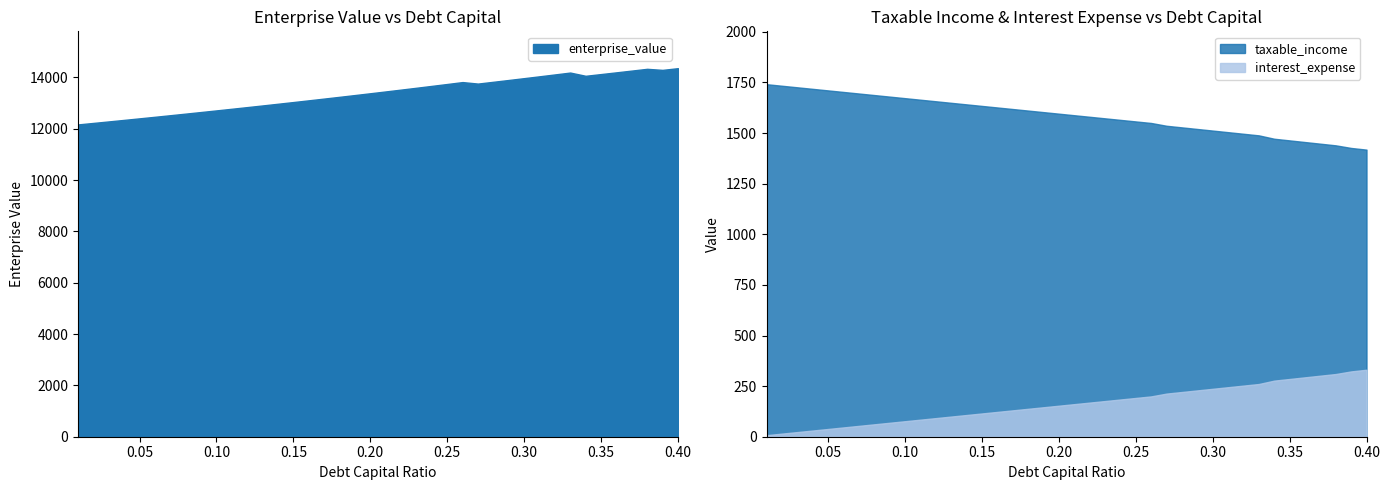

What is the sum of the enterprise_value values at 4 and 35?

26606.1